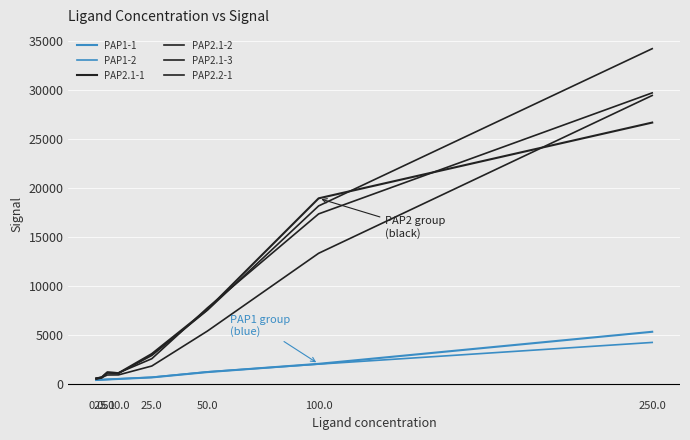

Reading left to right, list all the values displayed in this chart.

PAP1-1: 429	458	487	537	693	1236	2077	5343
PAP1-2: 432	460	488	550	708	1260	2047	4257
PAP2.1-1: 588	713	1222	1128	3090	7611	18935	26653
PAP2.1-2: 524	644	1151	1114	2930	7543	18162	34180
PAP2.1-3: 595	707	1187	1157	2599	7777	17349	29678
PAP2.2-1: 606	682	942	950	1856	5417	13337	29413